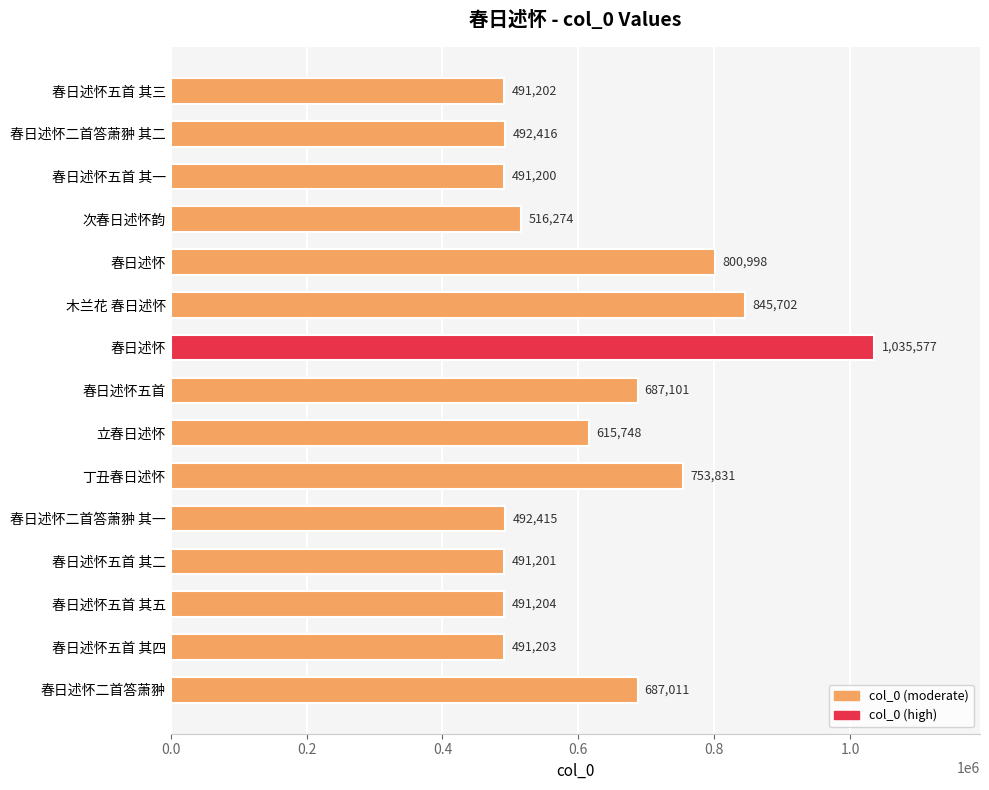

How many distinct data groups are displayed?

1